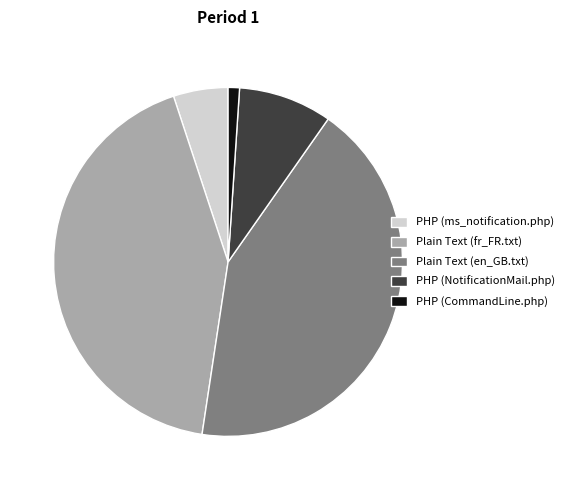

What is the smallest slice in the pie chart?

PHP (CommandLine.php)